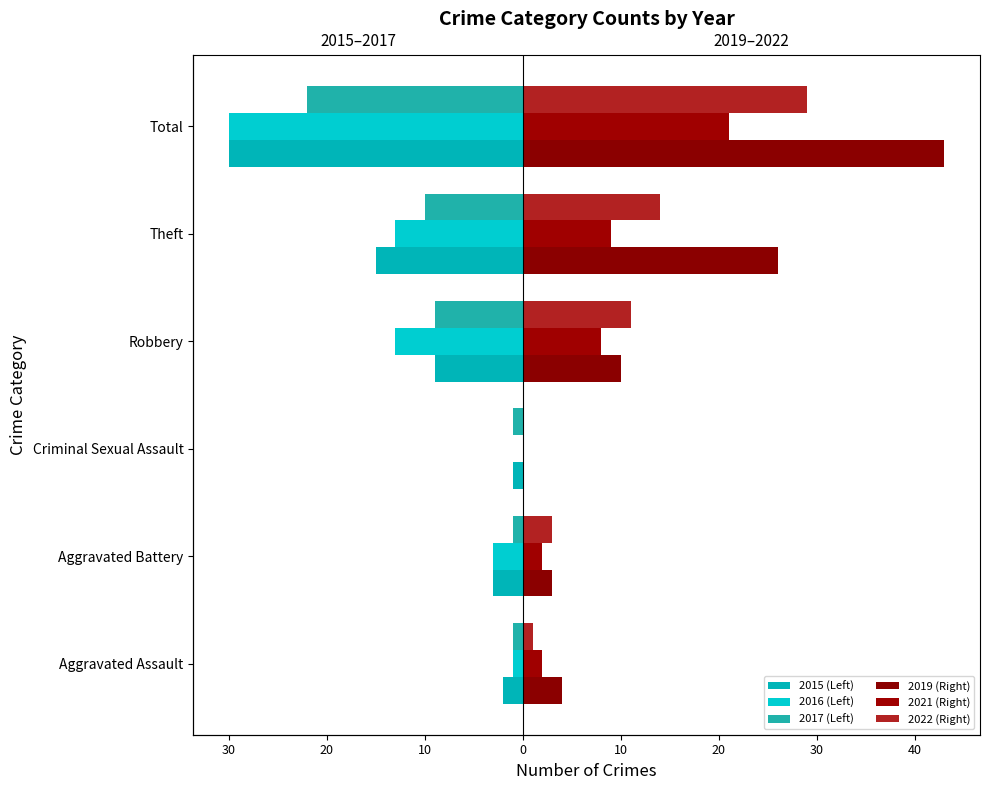

Rank the series at Aggravated Assault from highest to lowest value.

2019 (Right), 2021 (Right), 2022 (Right), 2016 (Left), 2017 (Left), 2015 (Left)